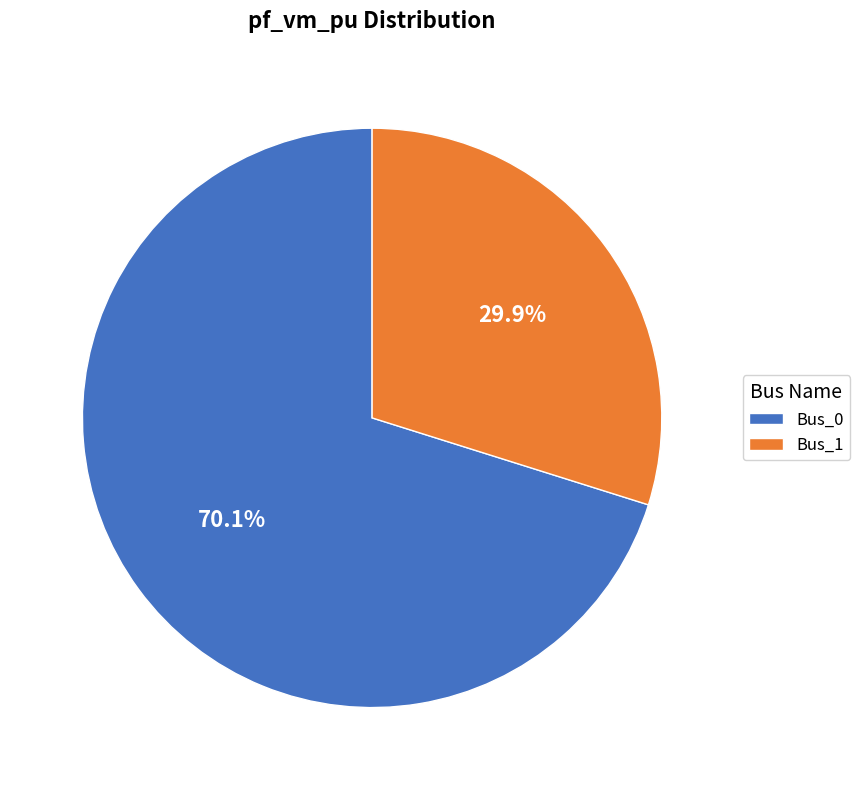

How many segments does this pie chart have?

2